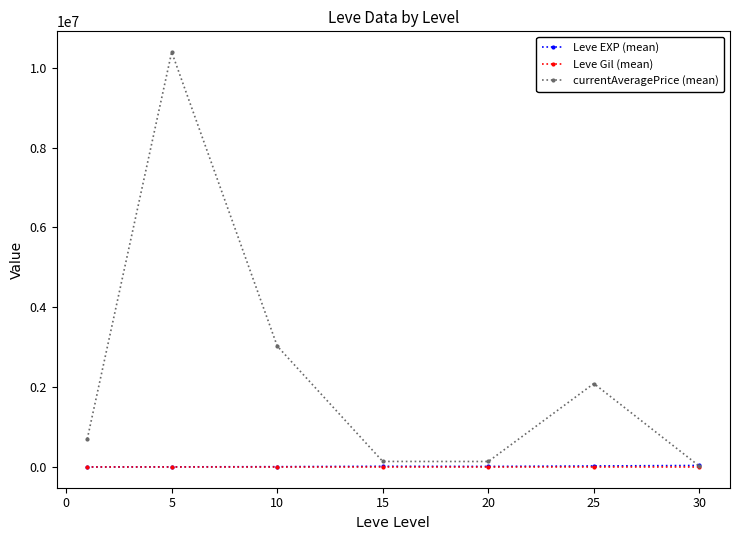

How many values in the Leve Gil (mean) series are below 242?

3